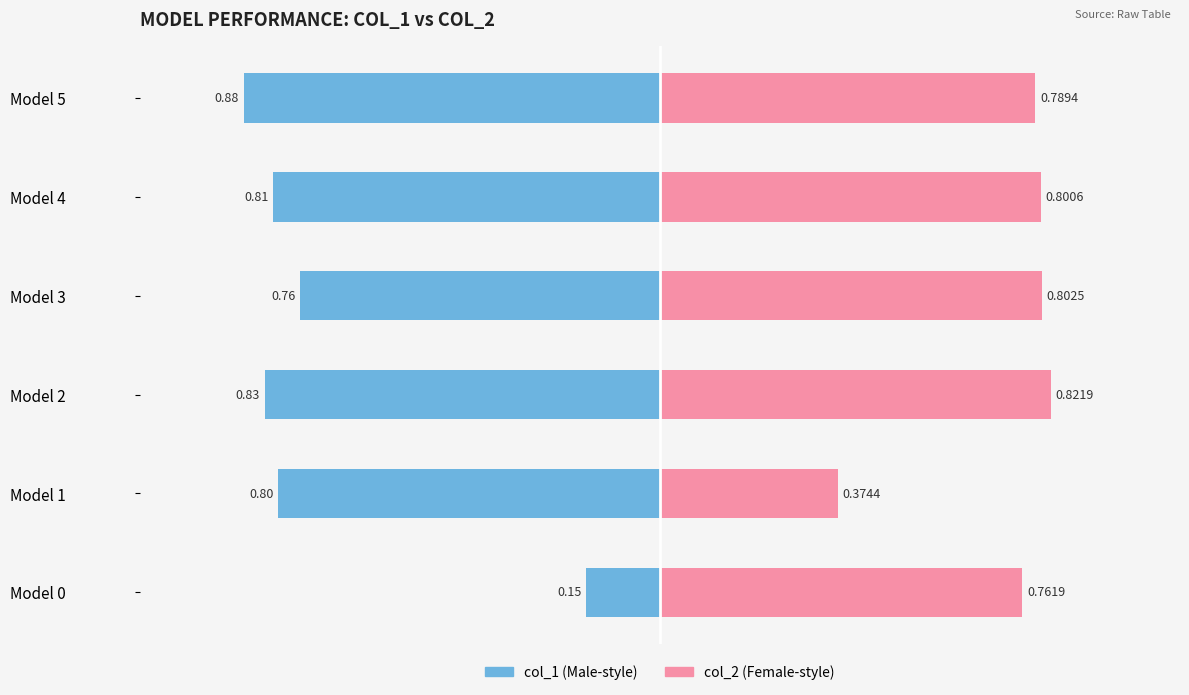

Which series has the widest spread of values?

col_1